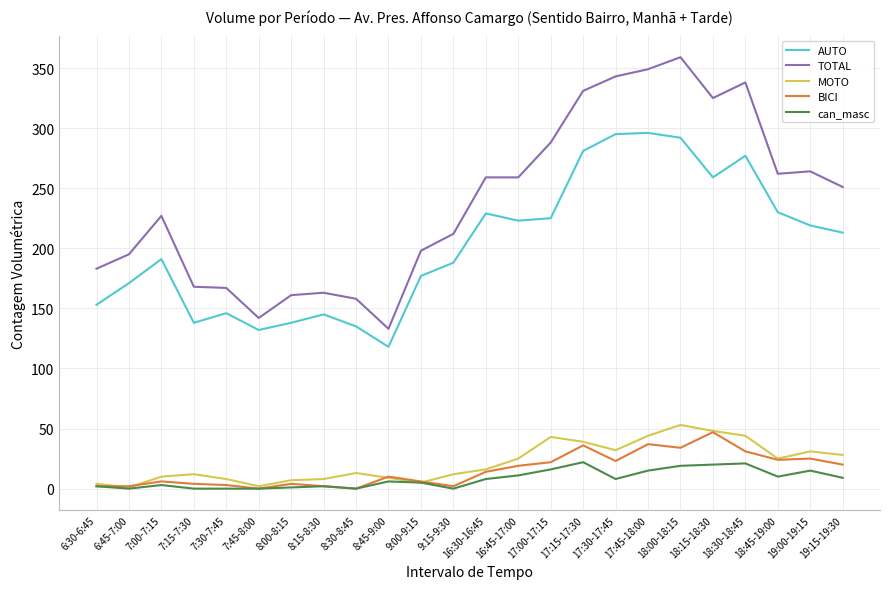

True or false: BICI and AUTO cross at least once.

False